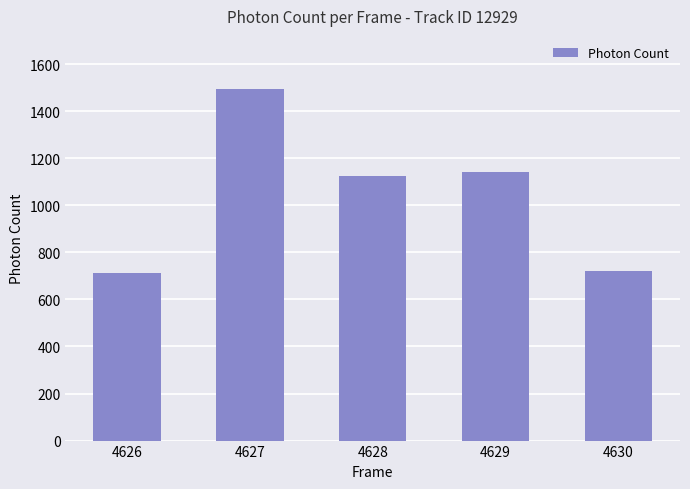

What is the value of the 5th bar from the left?

720.0